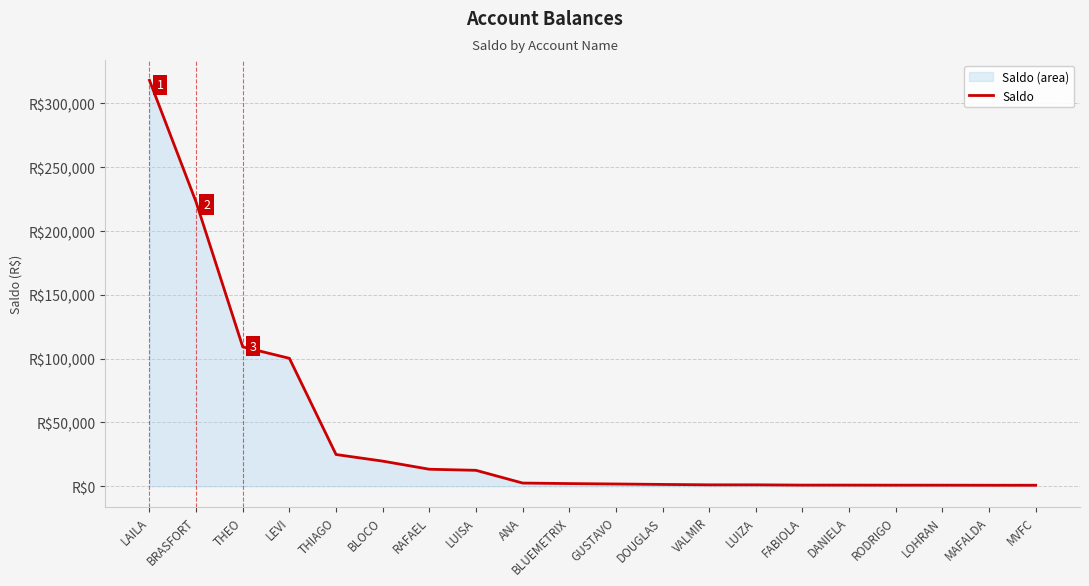

What is the minimum value shown in the chart?

844.1